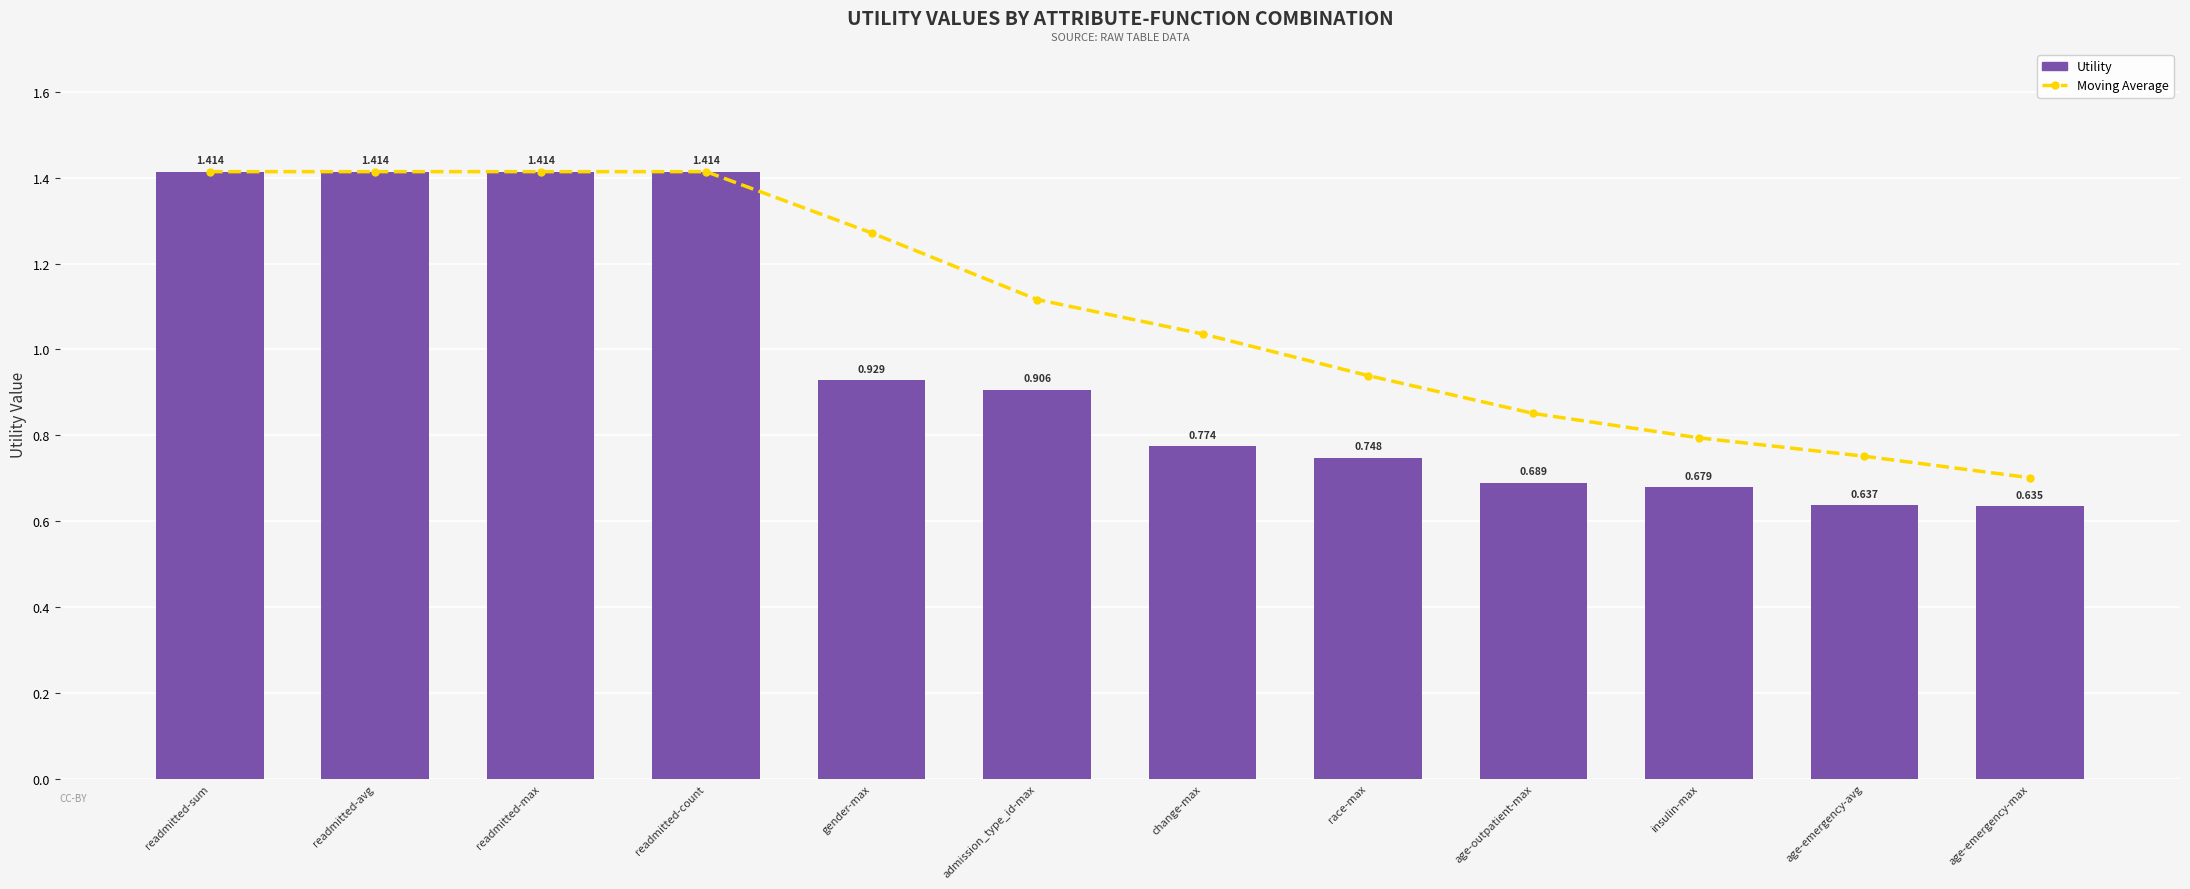

Reading left to right, transcribe all the data shown in this chart.

Moving Average: 1.4	1.4	1.4	1.4	1.3	1.1	1.0	0.9	0.9	0.8	0.8	0.7
Utility: 1.4	1.4	1.4	1.4	0.9	0.9	0.8	0.7	0.7	0.7	0.6	0.6